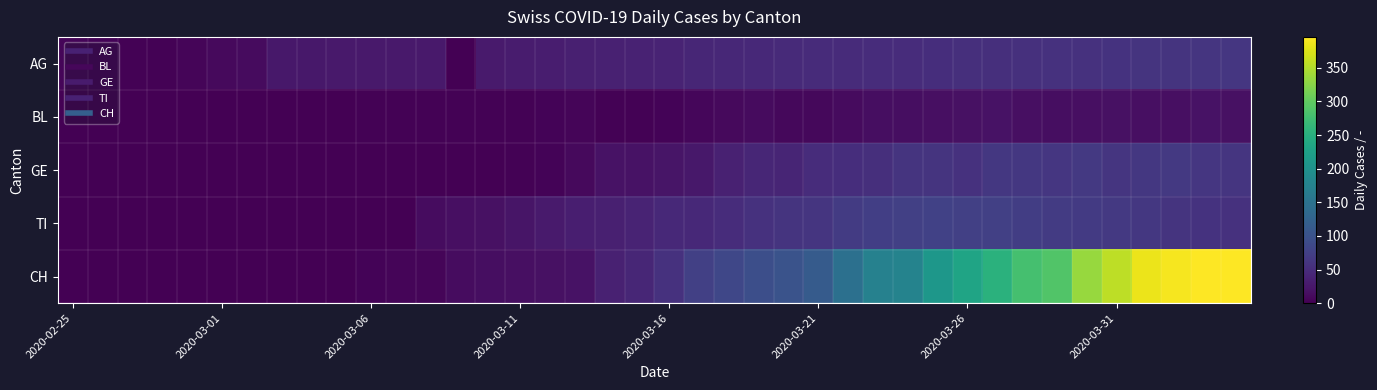

Reading right to left, transcribe all the data shown in this chart.

AG: 62	61	60	59	58	57	56	55	54	53	52	51	50	49	48	47	46	44	42	40	38	37	35	32	30	28	0	27	27	27	27	25	25	12	10	5	2	3	4	6
BL: 18	19	16	17	18	17	15	16	19	18	17	15	14	11	9	8	11	10	7	4	2	2	5	4	2	2	3	3	2	2	0	0	0	0	0	0	0	0	0	0
GE: 61	62	65	64	61	65	62	64	64	57	59	59	54	52	50	41	43	36	25	22	20	19	10	4	3	0	0	0	0	0	0	0	0	0	0	0	0	0	0	0
TI: 56	58	60	64	65	67	69	72	75	75	76	75	74	69	61	60	57	50	45	46	40	35	33	29	23	18	16	13	0	0	0	0	0	0	0	0	0	0	0	0
CH: 396	396	390	384	357	335	289	279	253	232	209	177	174	146	114	101	95	84	75	56	43	36	20	18	17	14	13	6	6	4	1	1	0	0	0	0	0	0	0	0